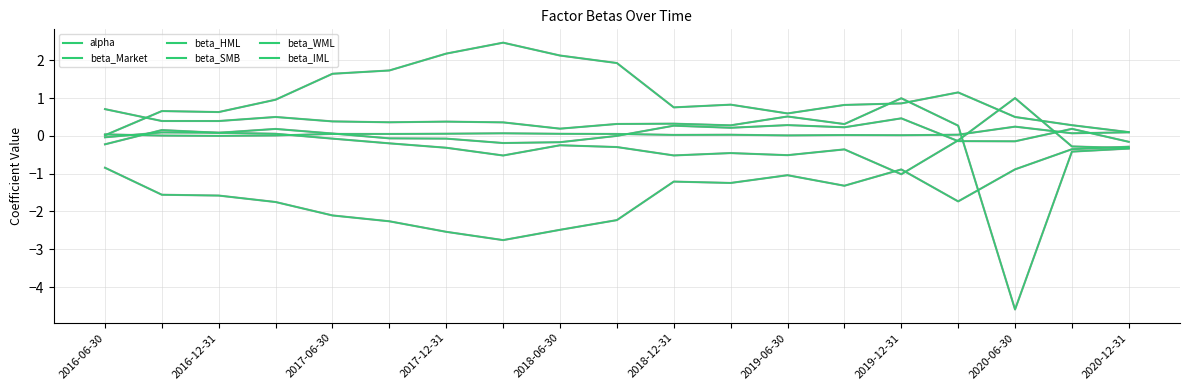

True or false: beta_IML and beta_SMB cross at least once.

False